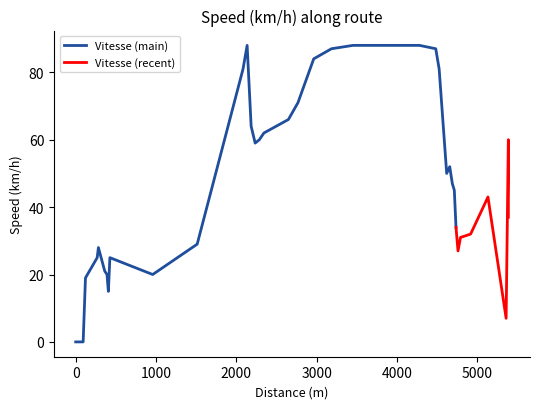

Reading left to right, list all the values displayed in this chart.

0=0	55=0	38=0	29=0	146=19	15=25	79=28	28=21	17=20	19=15	533=25	554=20	571=29	51=81	50=88	50=64	52=59	57=60	305=62	119=66	196=71	221=84	268=87	563=88	265=88	203=88	42=87	94=81	38=50	32=52	25=47	21=45	25=34	31=27	126=31	216=32	226=43	28=7	0=60	0=37